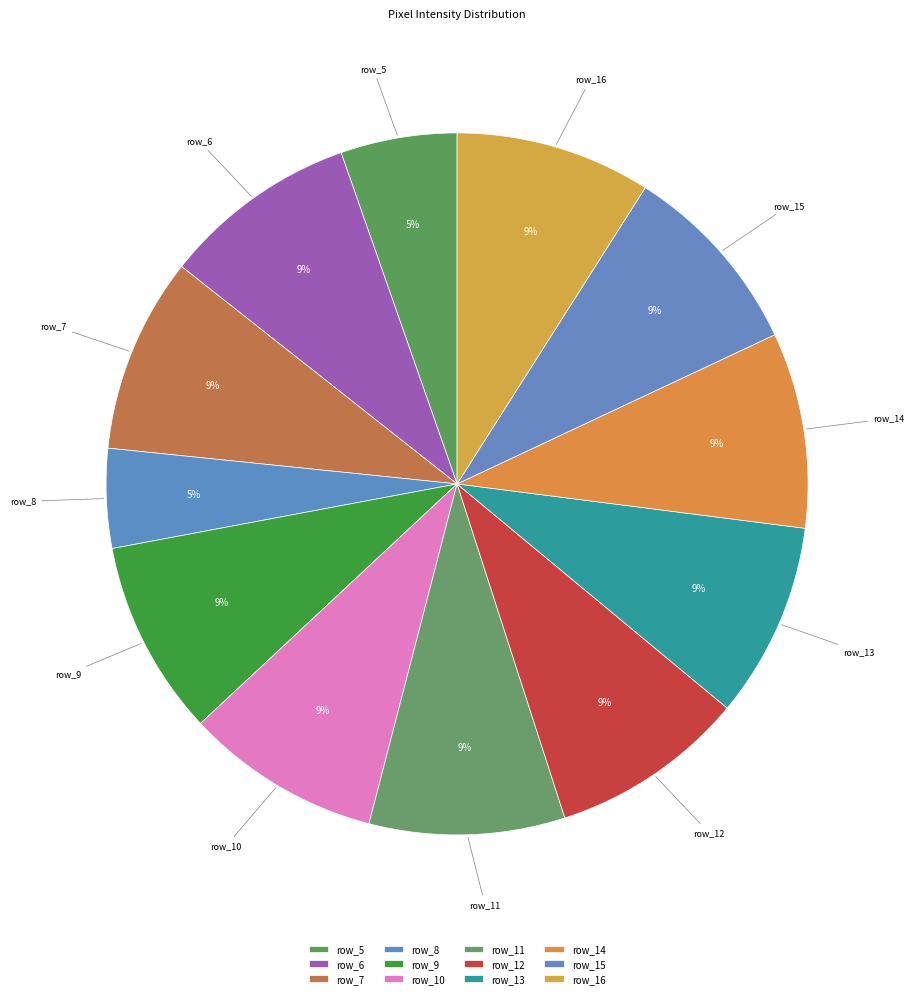

How many segments does this pie chart have?

12